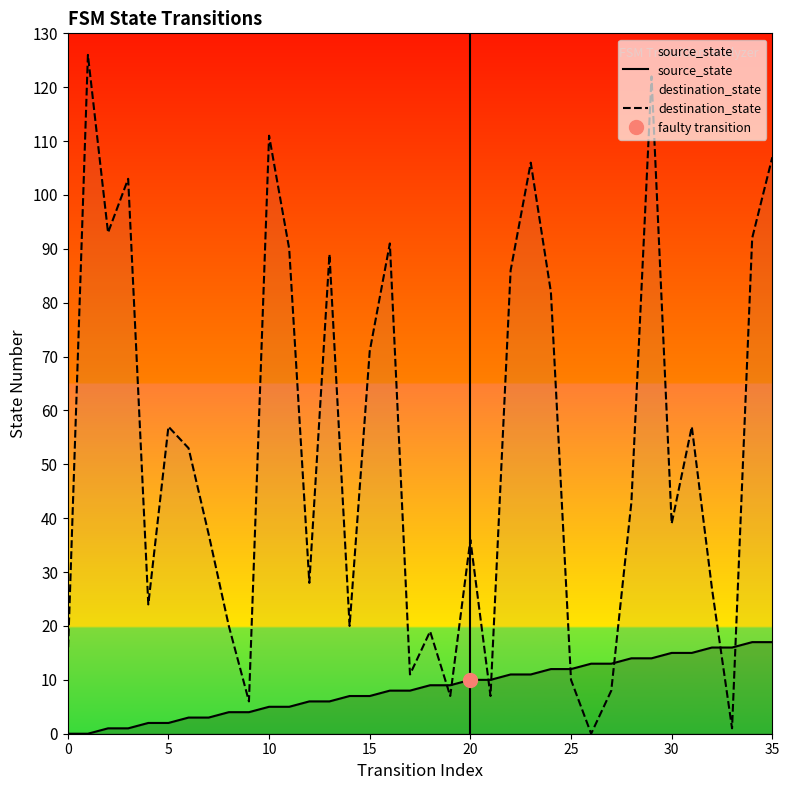

The source_state series shows 21 at 25. True or false?

False